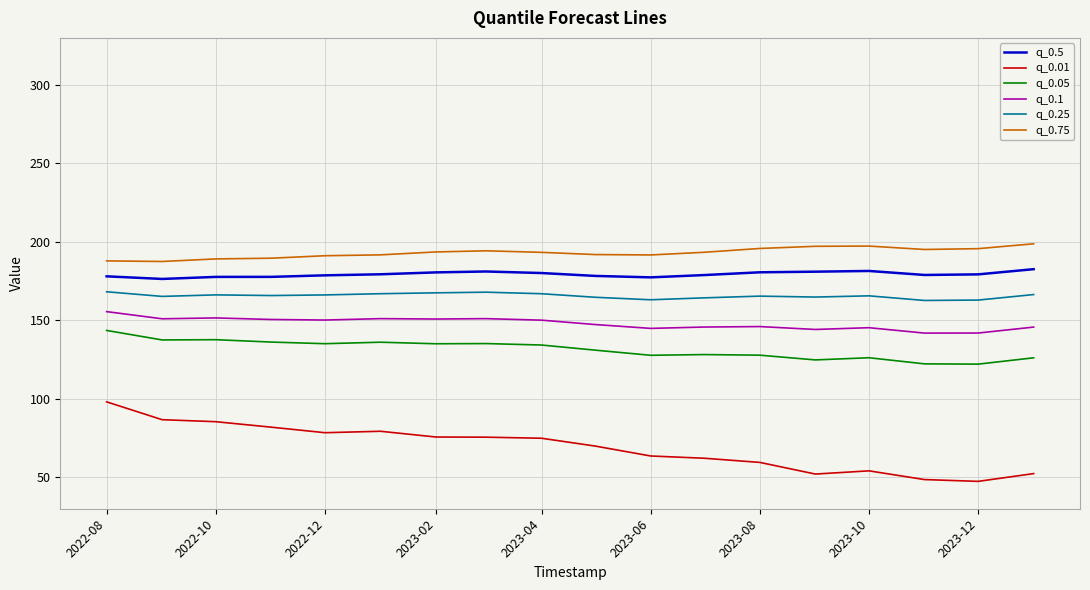

What is the difference between the maximum and minimum values in the q_0.1 series?

13.7